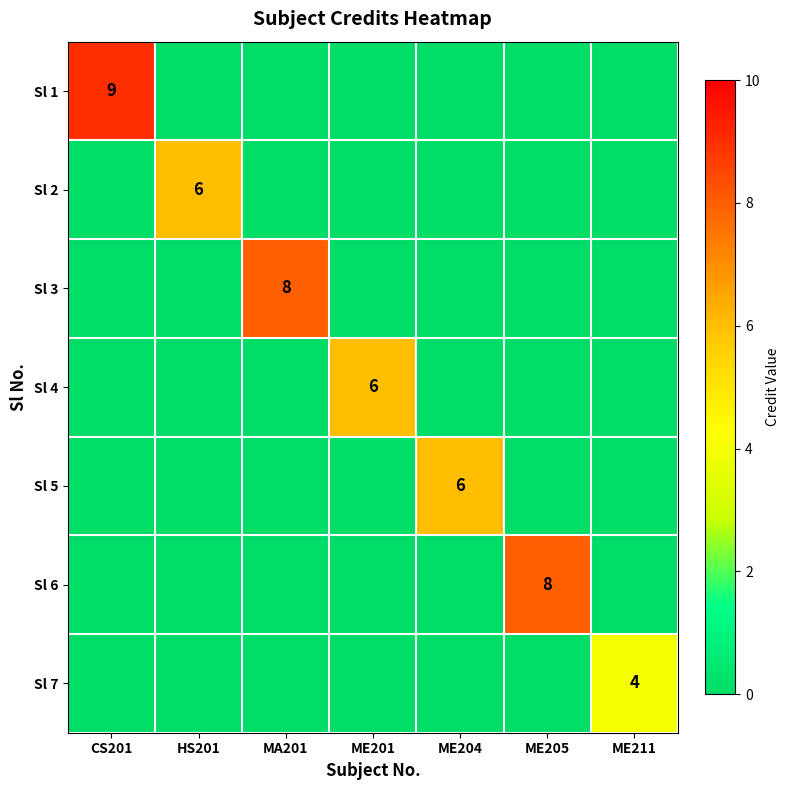

The value of Sl 2 at HS201 is 6. True or false?

True